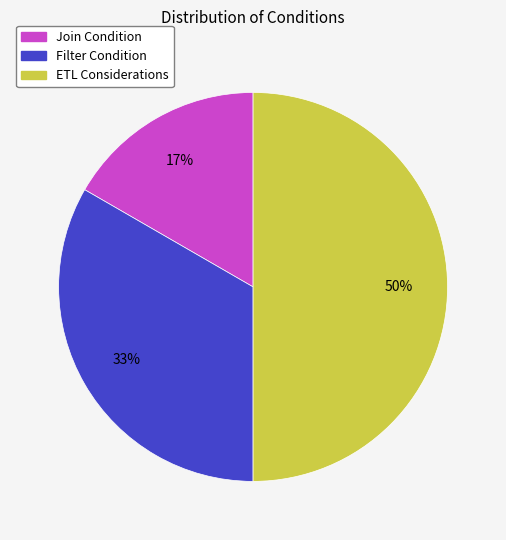

Count the number of slices in the pie.

3